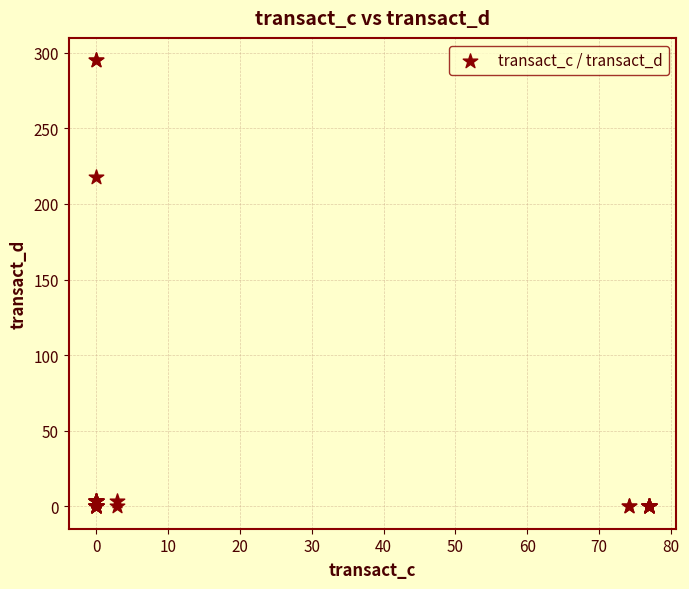

What Y value in the scatter plot is closest to 147?

217.9